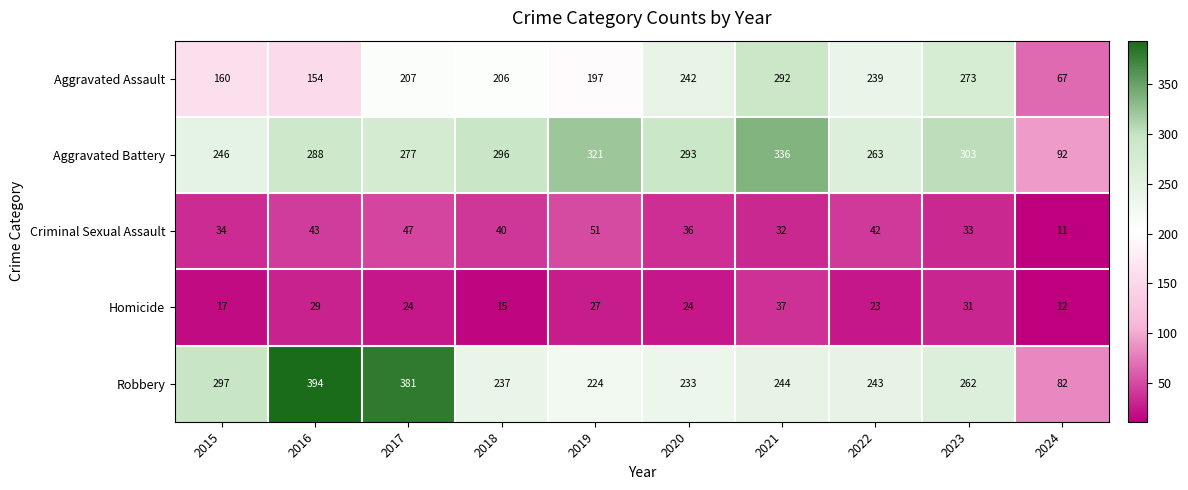

True or false: Homicide has a value of 29 at 2016.

True